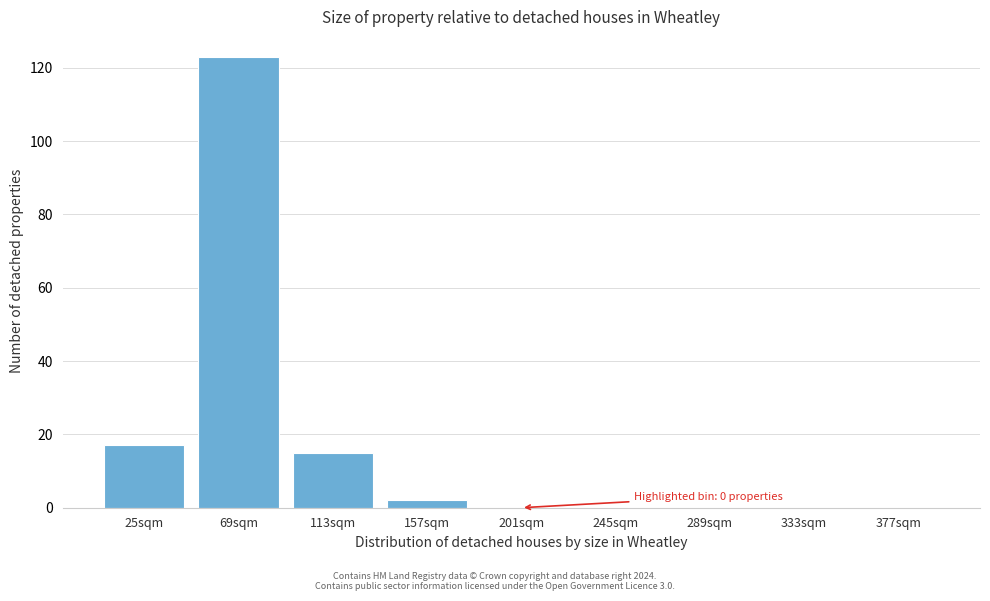

Reading left to right, extract all data points from this chart.

25sqm=17	69sqm=123	113sqm=15	157sqm=2	201sqm=0	245sqm=0	289sqm=0	333sqm=0	377sqm=0